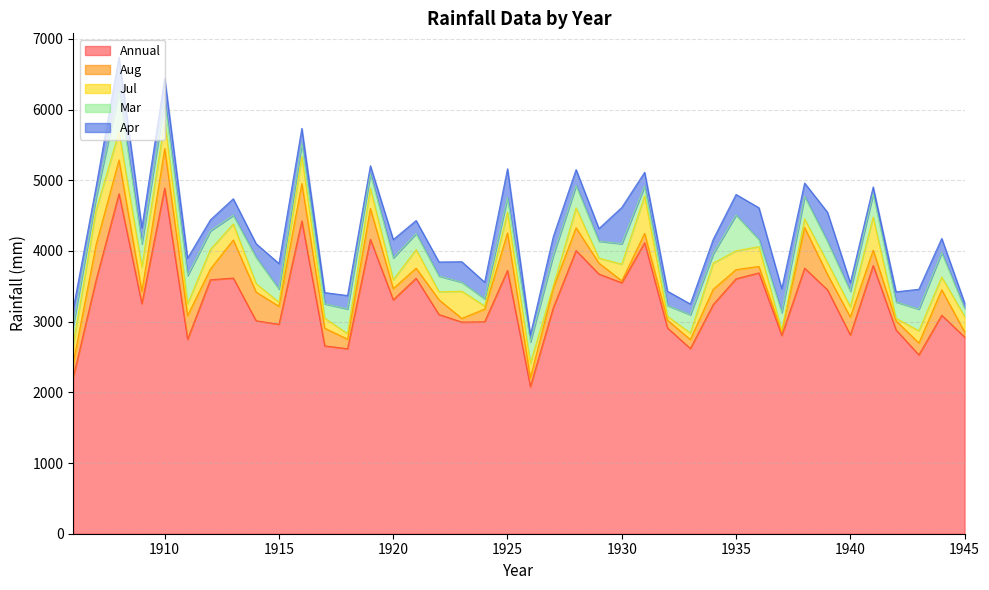

How many categories are shown in the chart?

40